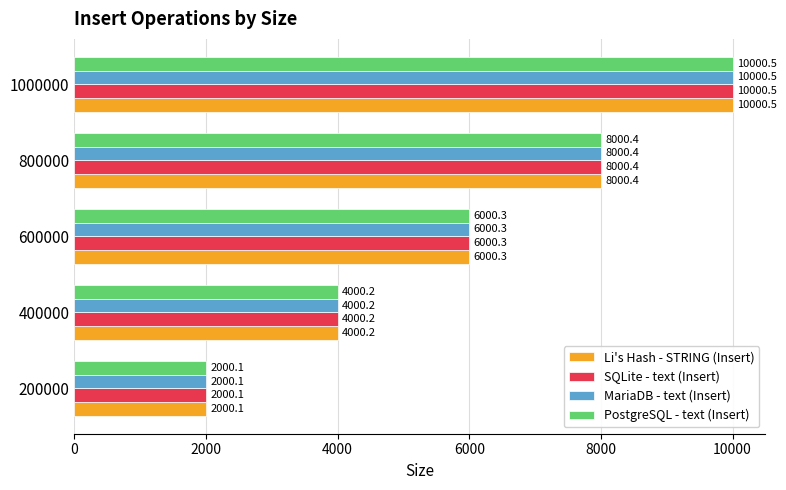

At which category is the sum across all series the highest?

1000000